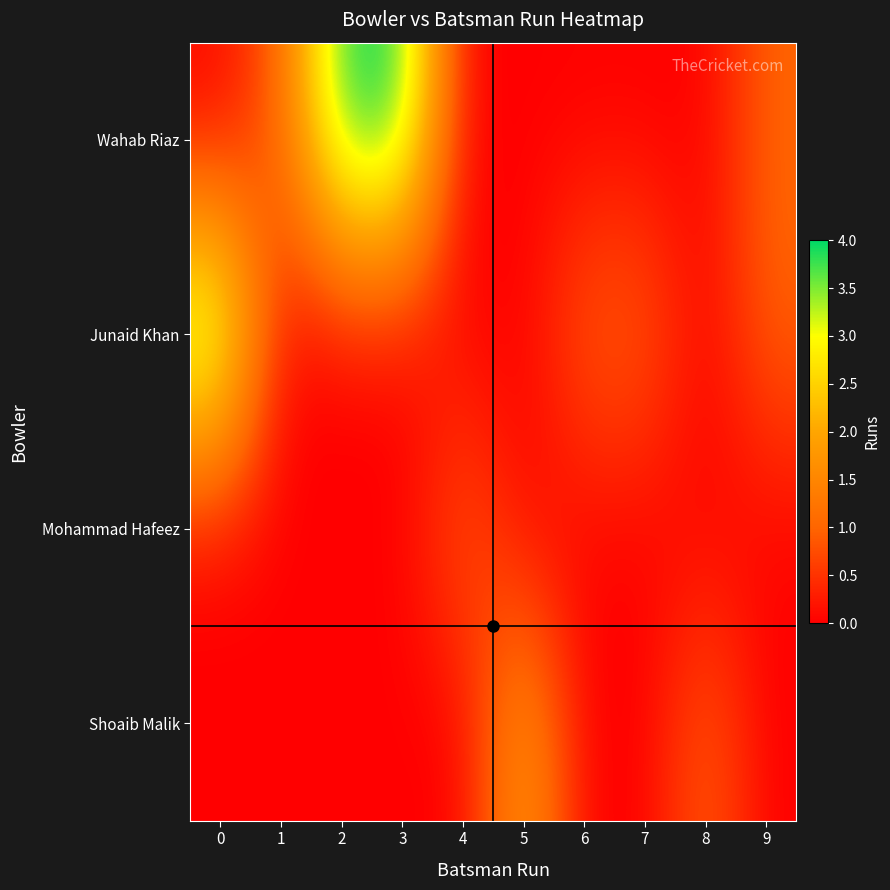

Rank the series by their average value, from lowest to highest.

Mohammad Hafeez, Shoaib Malik, Junaid Khan, Wahab Riaz